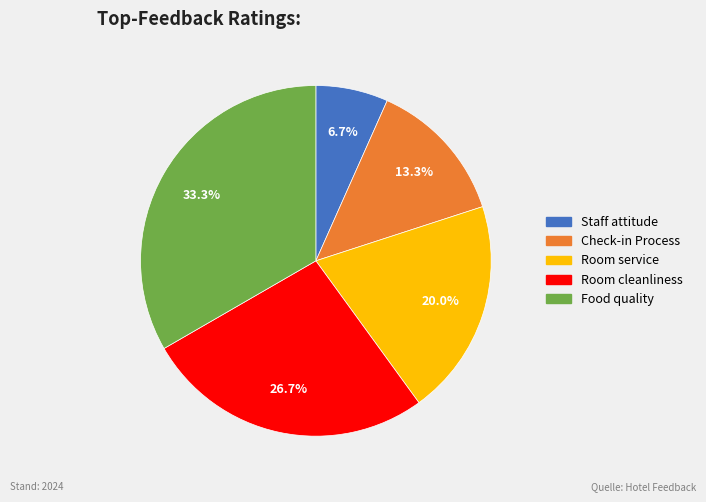

How many slices are in this pie chart?

5